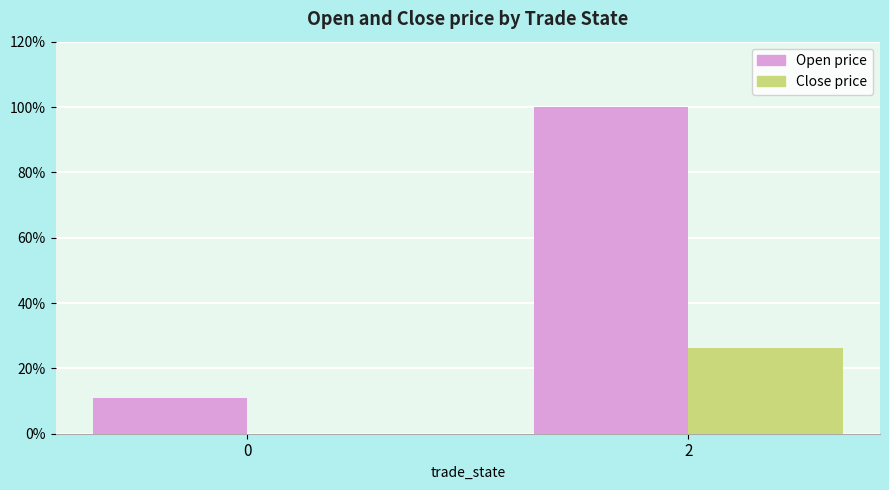

What is the highest value of the Open price series?

100.0